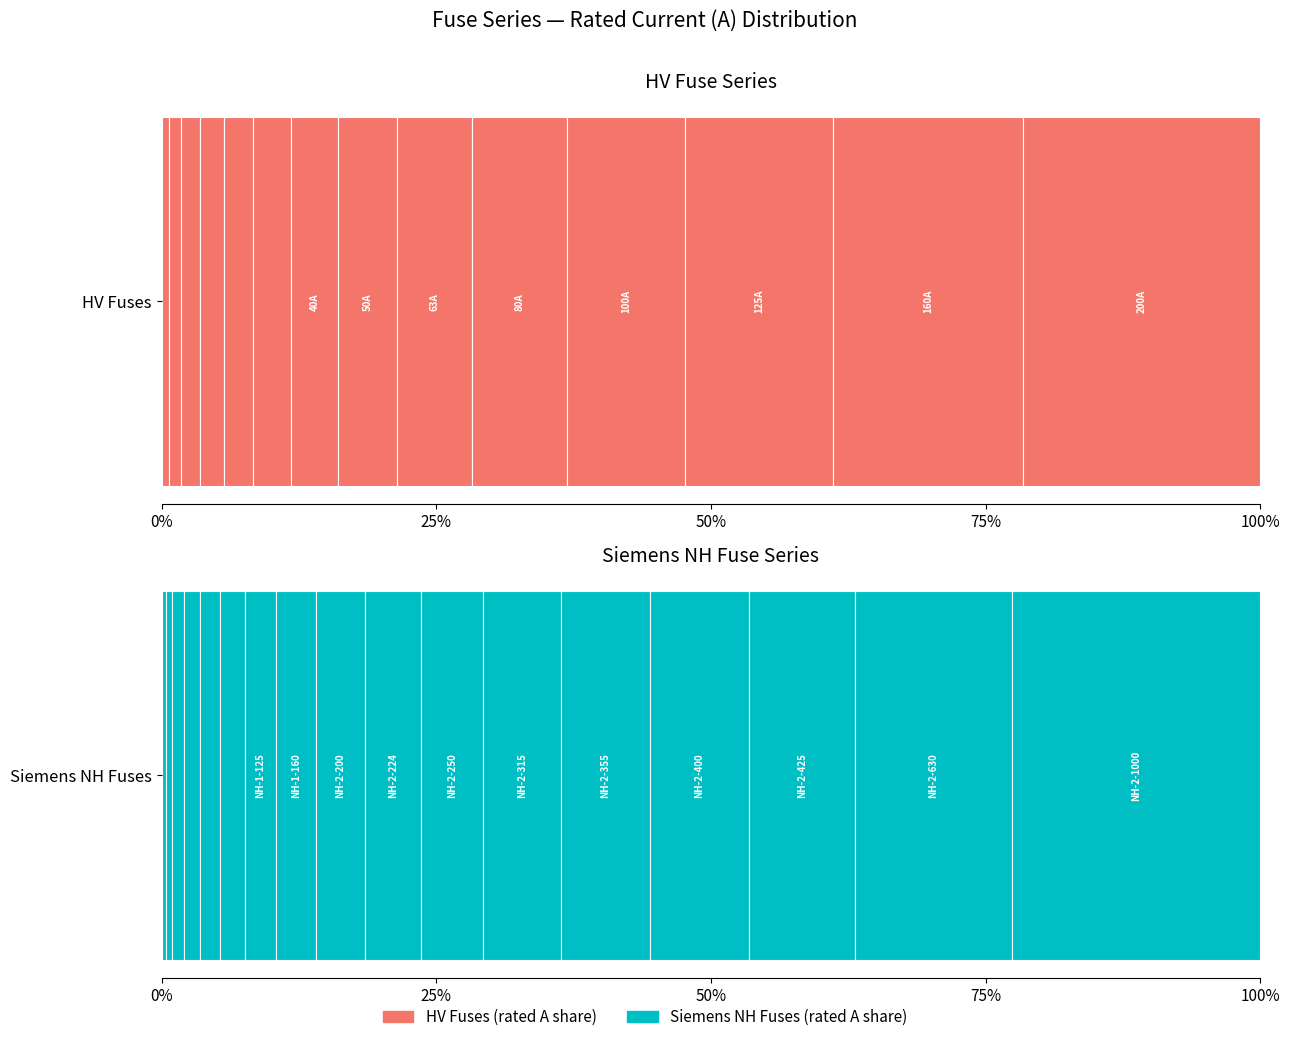

What is the change in value from HV 20A to HV 63A?

+43.0